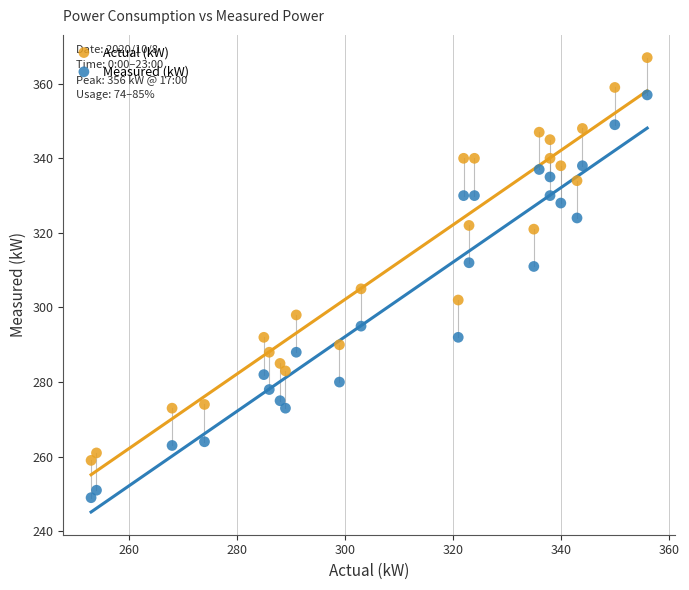

Which series contains the highest Y value?

Actual (kW)